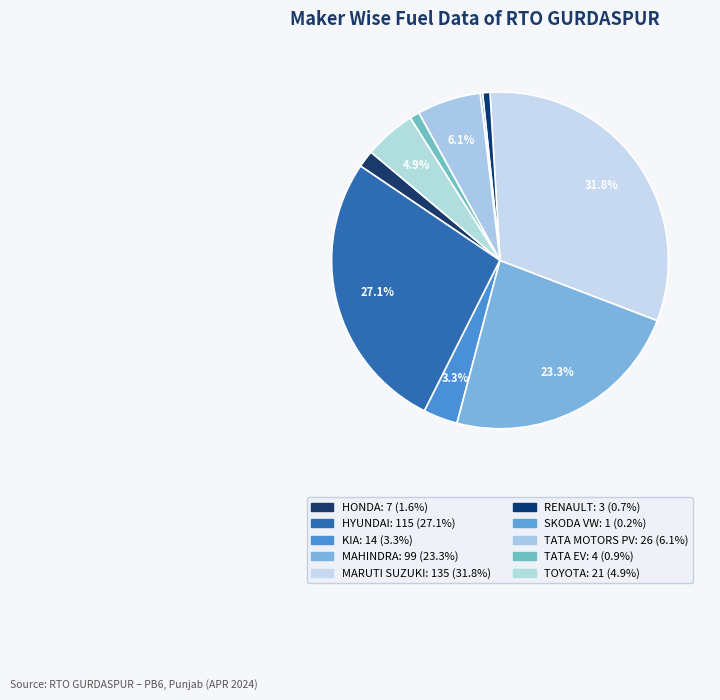

Rank the categories by value from lowest to highest.

SKODA AUTO VOLKSWAGEN INDIA PVT LTD, RENAULT INDIA PVT LTD, TATA PASSENGER ELECTRIC MOBILITY LTD, HONDA CARS INDIA LTD, KIA INDIA PRIVATE LIMITED, TOYOTA KIRLOSKAR MOTOR PVT LTD, TATA MOTORS PASSENGER VEHICLES LTD, MAHINDRA & MAHINDRA LIMITED, HYUNDAI MOTOR INDIA LTD, MARUTI SUZUKI INDIA LTD